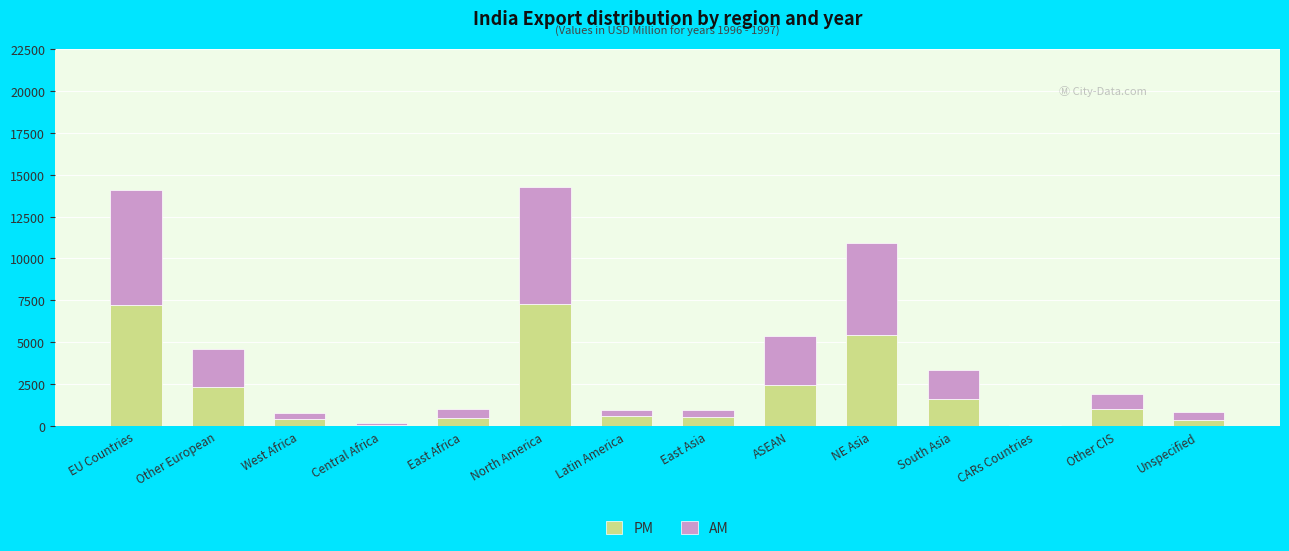

What are all the series names shown in the legend?

PM, AM